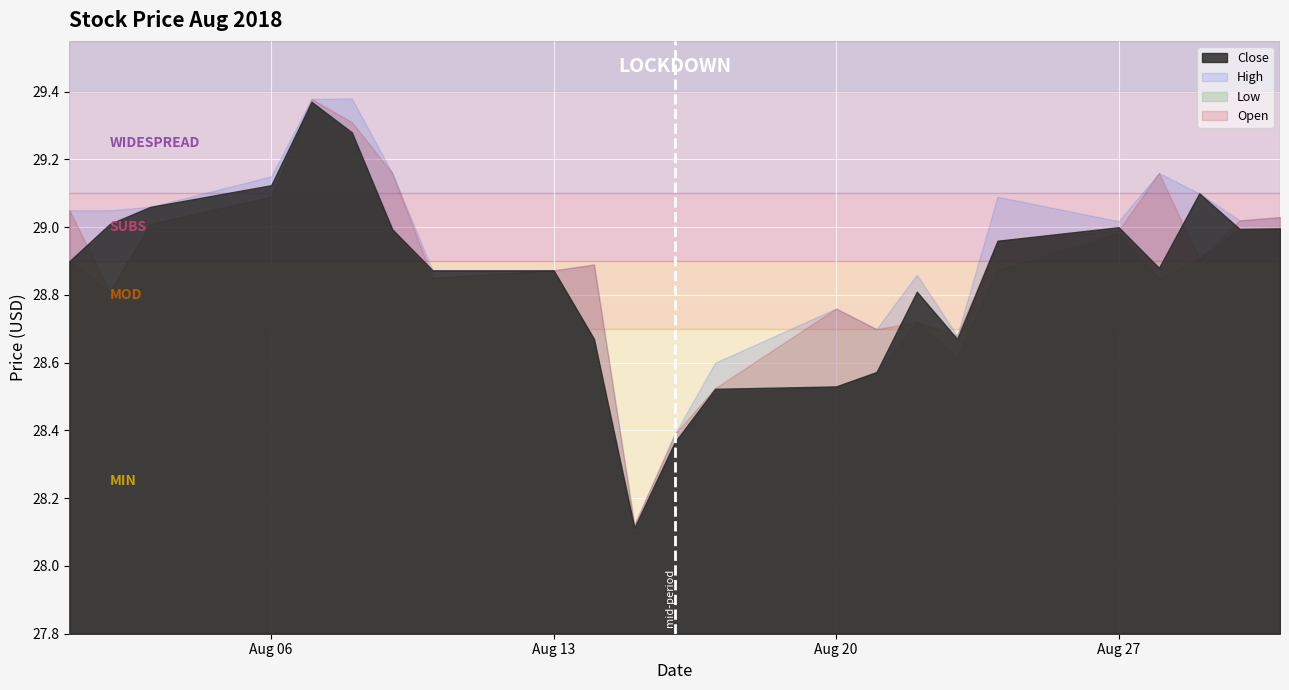

What is the minimum value shown in the chart?

28.1